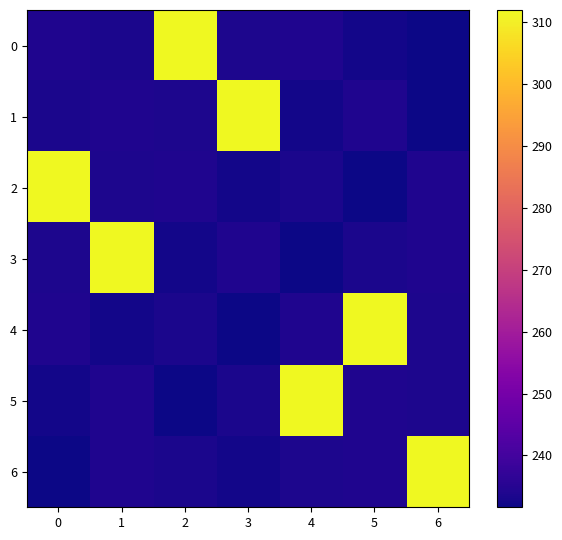

At how many categories does at least one series exceed 241?

7